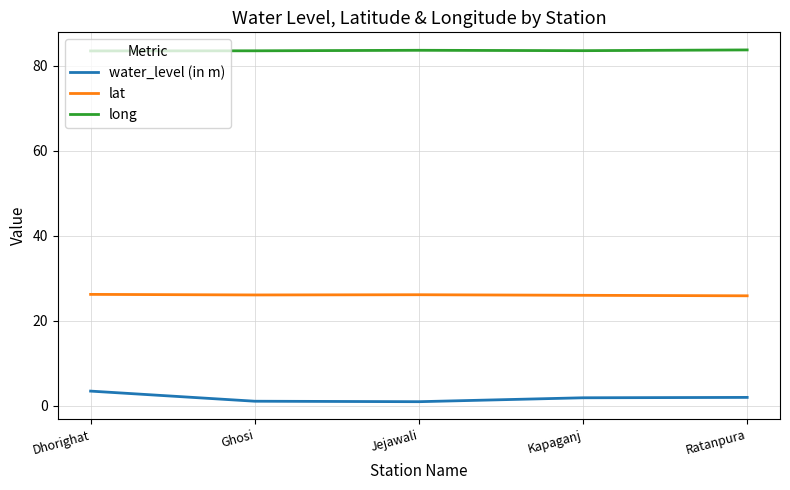

True or false: water_level (in m) and lat intersect in this chart.

False